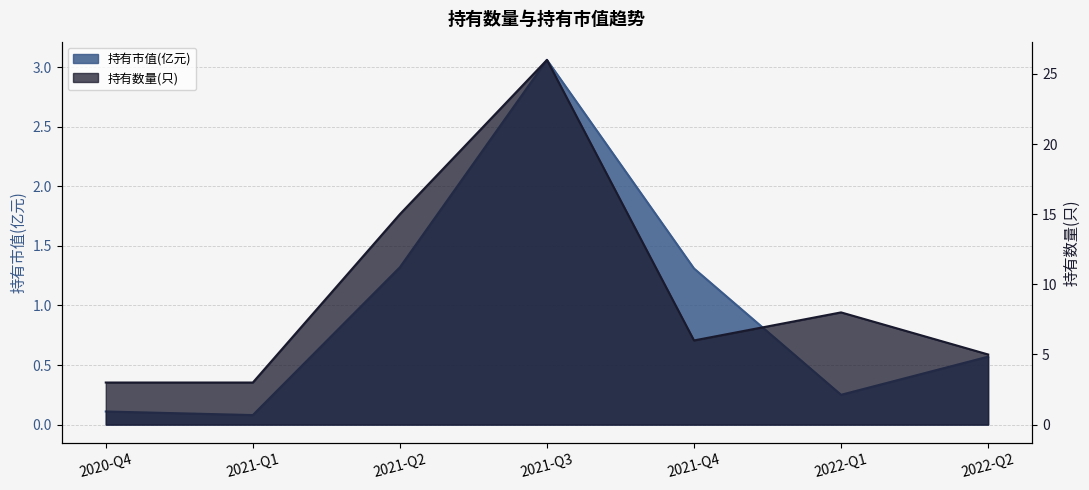

List the series in order of their peak value, highest first.

持有数量(只), 持有市值(亿元)